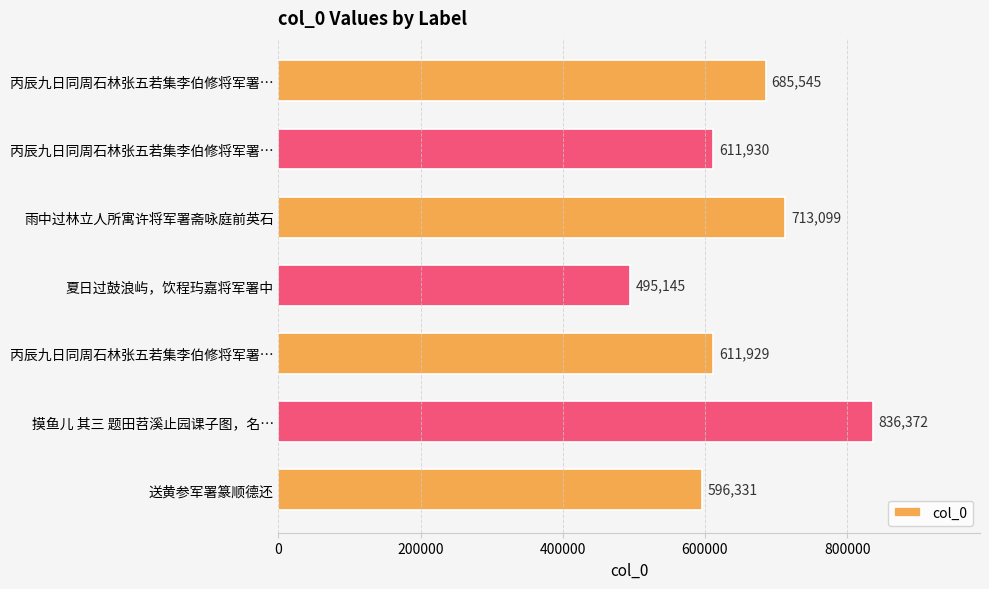

At which category does the chart reach its minimum across all series?

夏日过鼓浪屿，饮程玙嘉将军署中